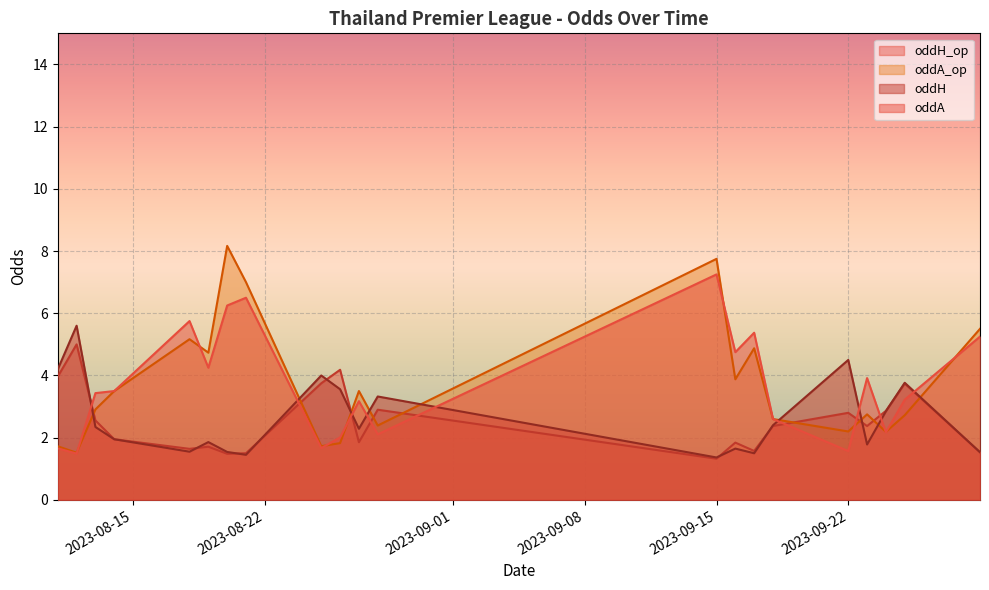

In oddA, how many points are lower than both neighbors (excluding endpoints)?

7